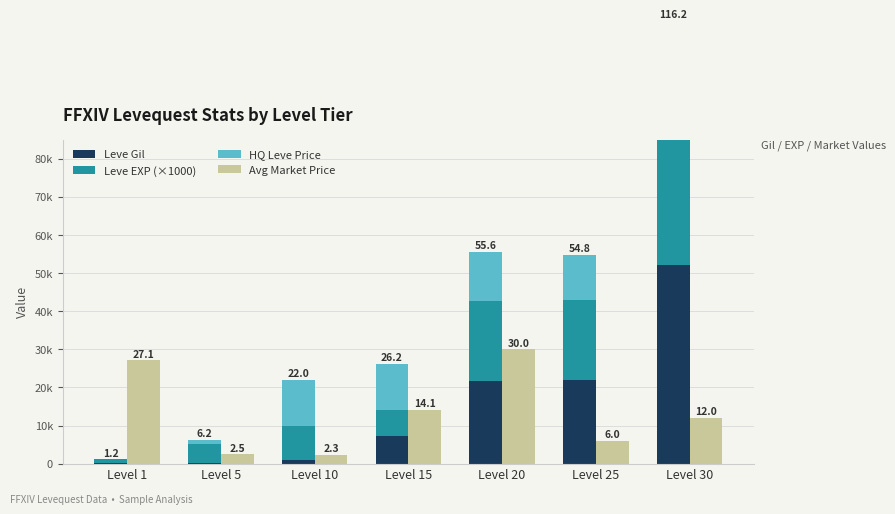

True or false: Leve Gil has a value of 95 at Level 1.

False